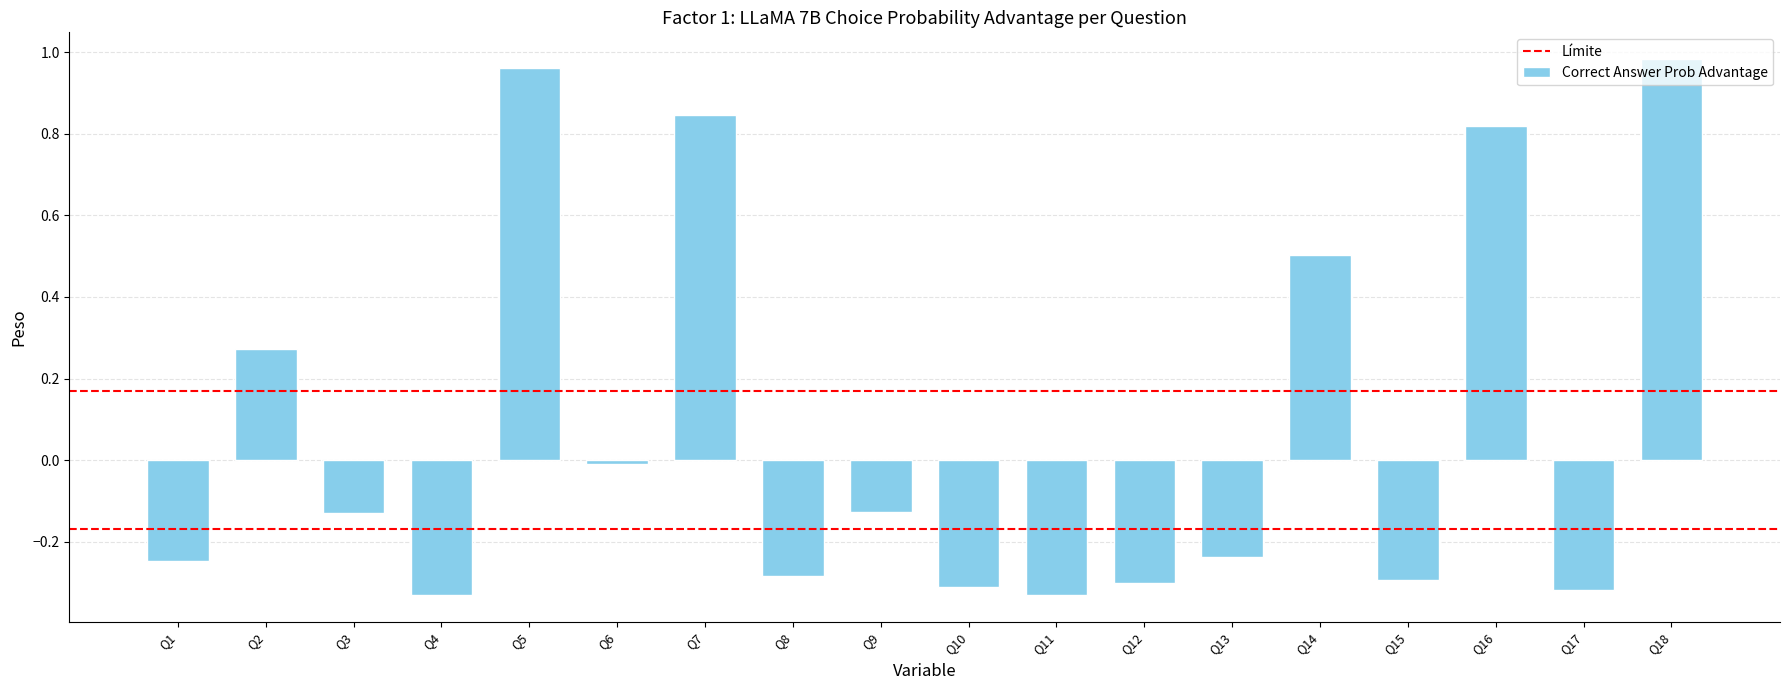

What is the change in value from Q1 to Q14?

+0.8